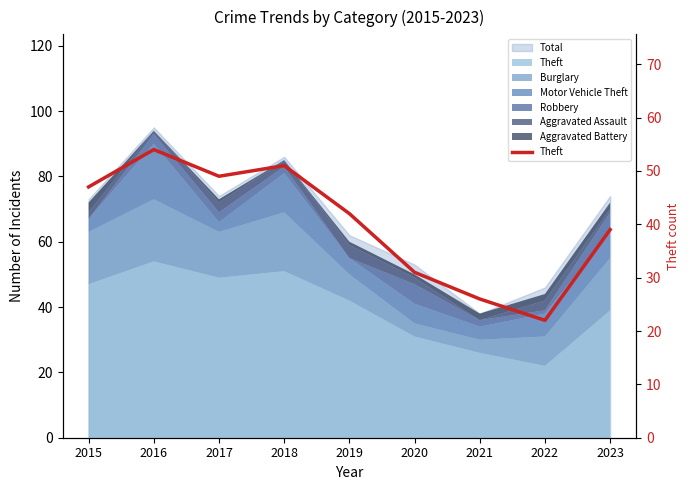

How many interior local valleys (lower than both neighbors) does the data have?

2